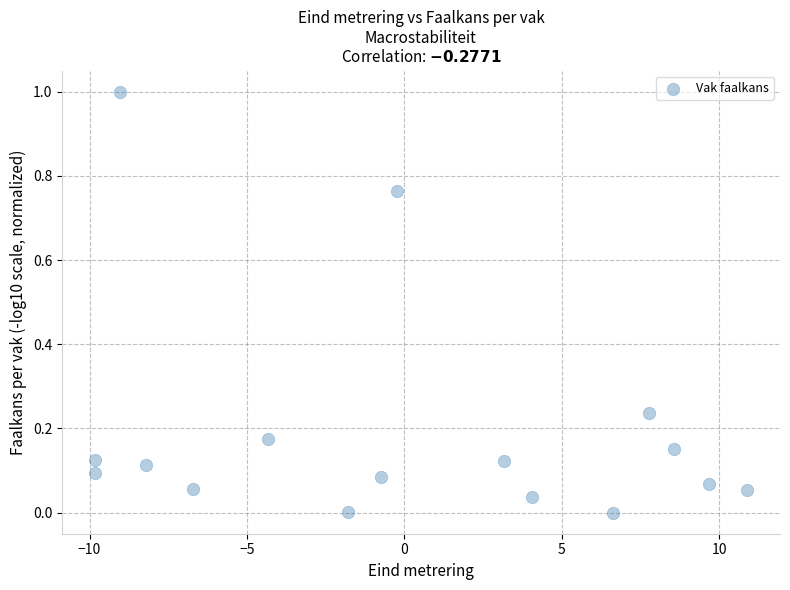

What is the range of Y values (max minus min)?

1.0